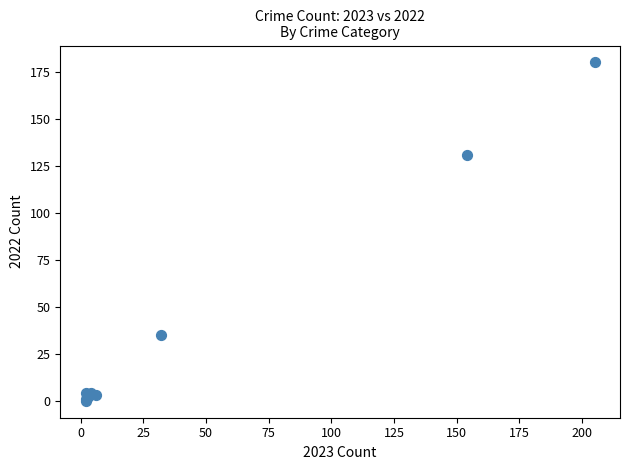

What Y value in the scatter plot is closest to 90?

131